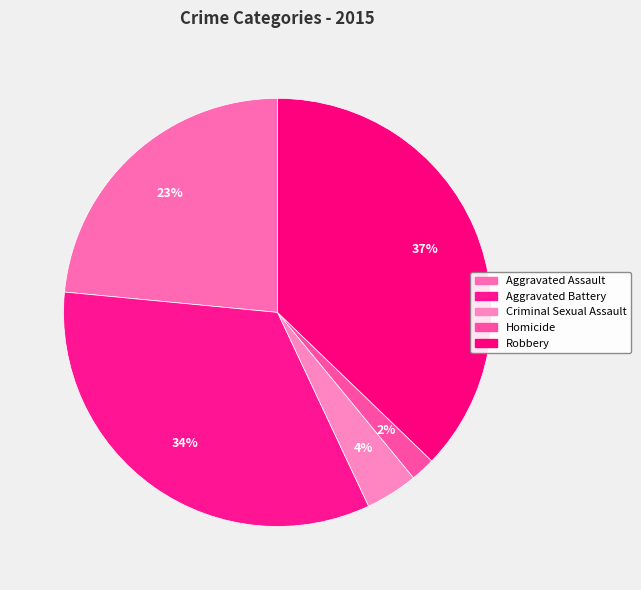

Count the number of slices in the pie.

5